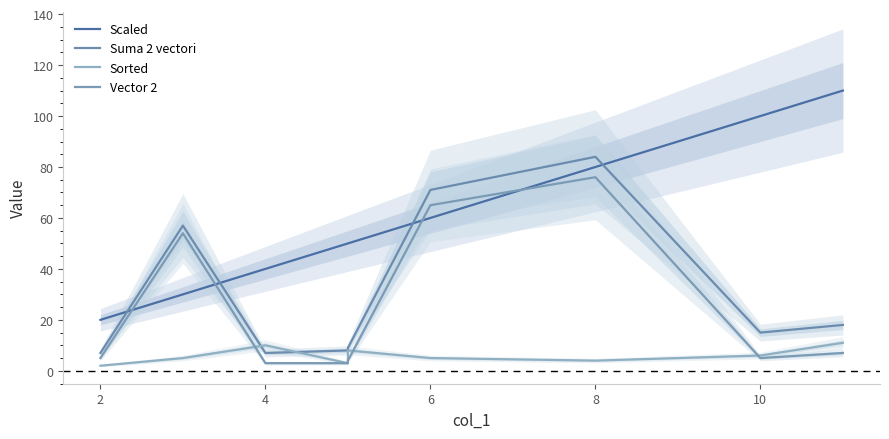

True or false: Scaled and Suma 2 vectori cross at least once.

True